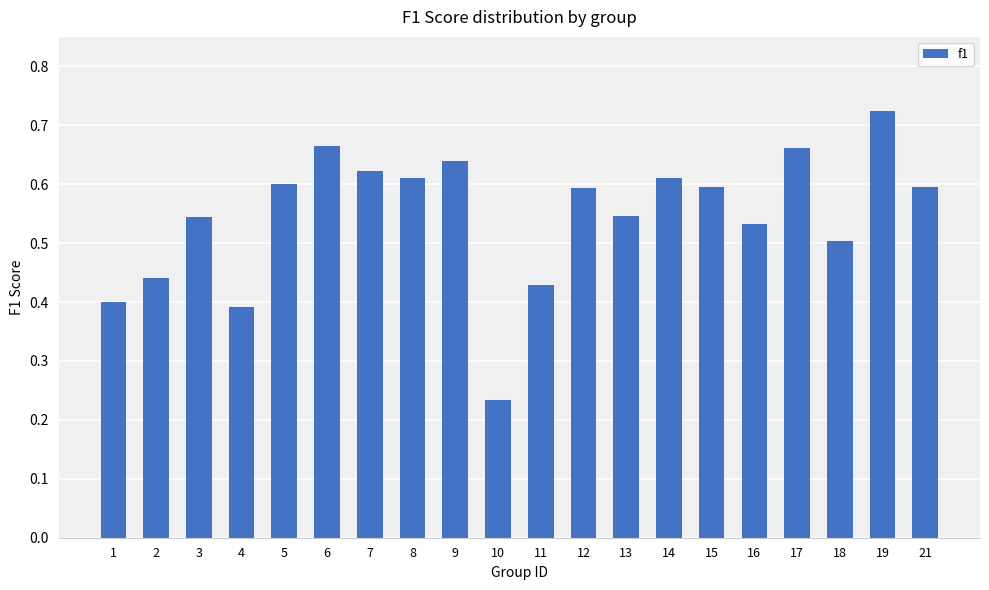

Count the values in the range 0 to 1.

20